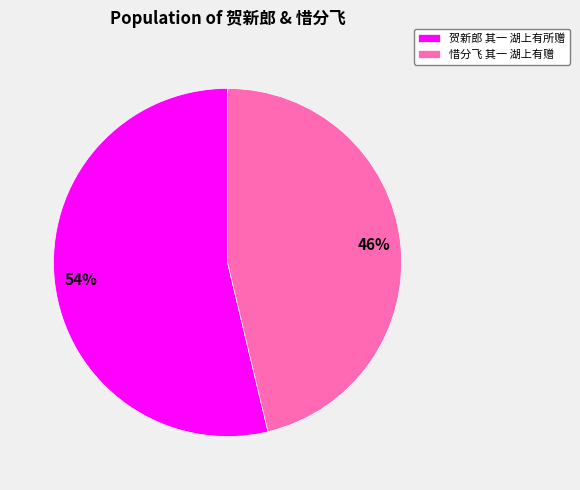

To the nearest percent, what portion does 惜分飞 其一 湖上有赠 represent?

46%